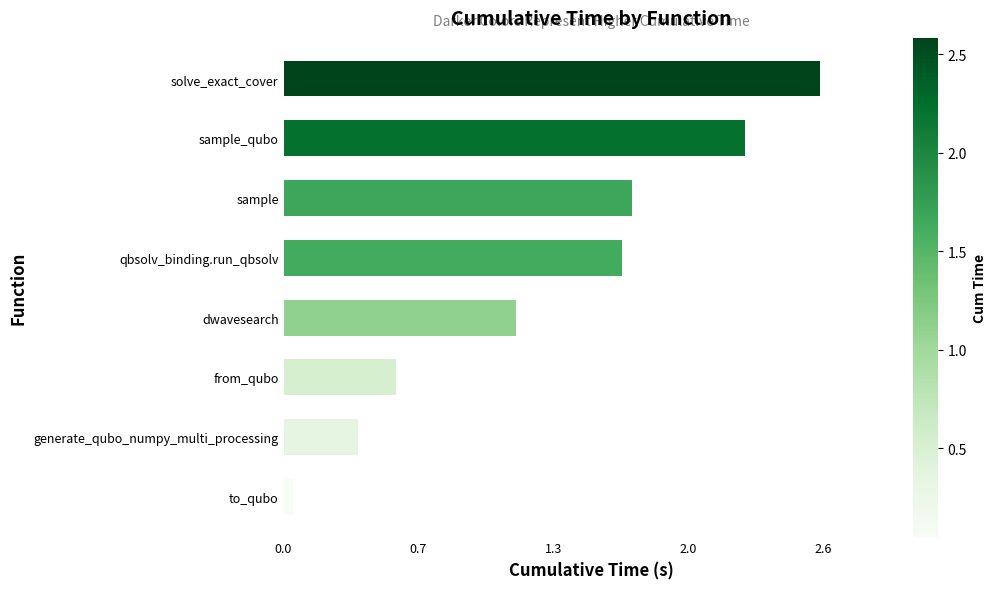

Does the chart contain any negative values?

No